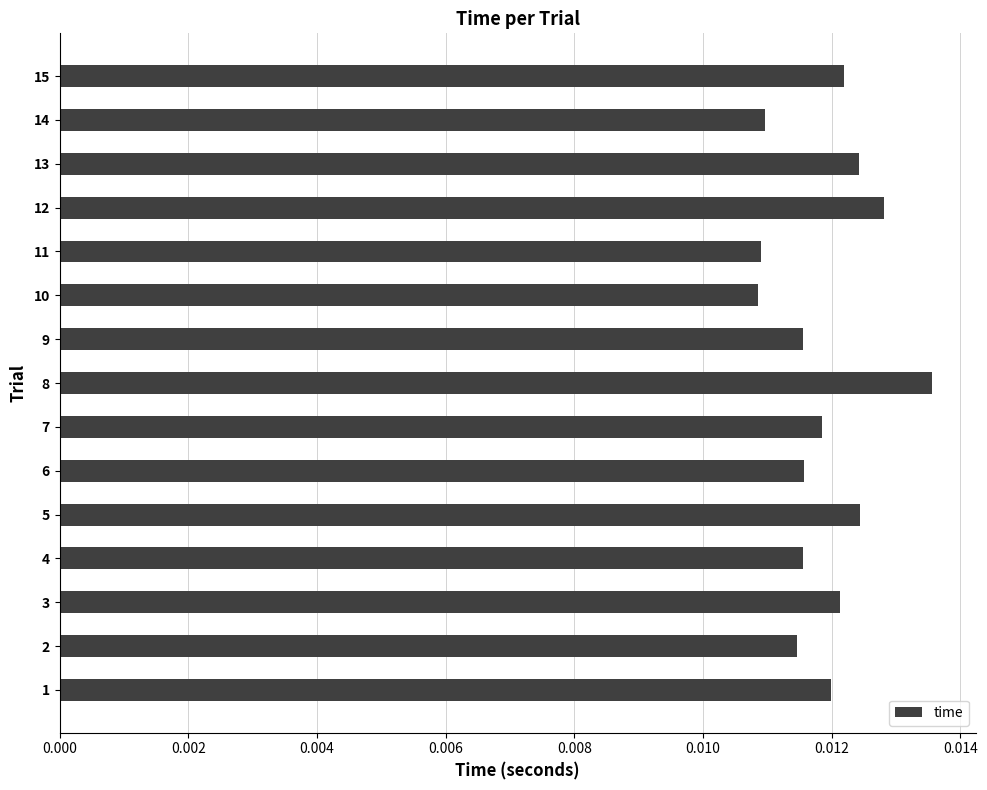

How many values are between 0 and 1?

15